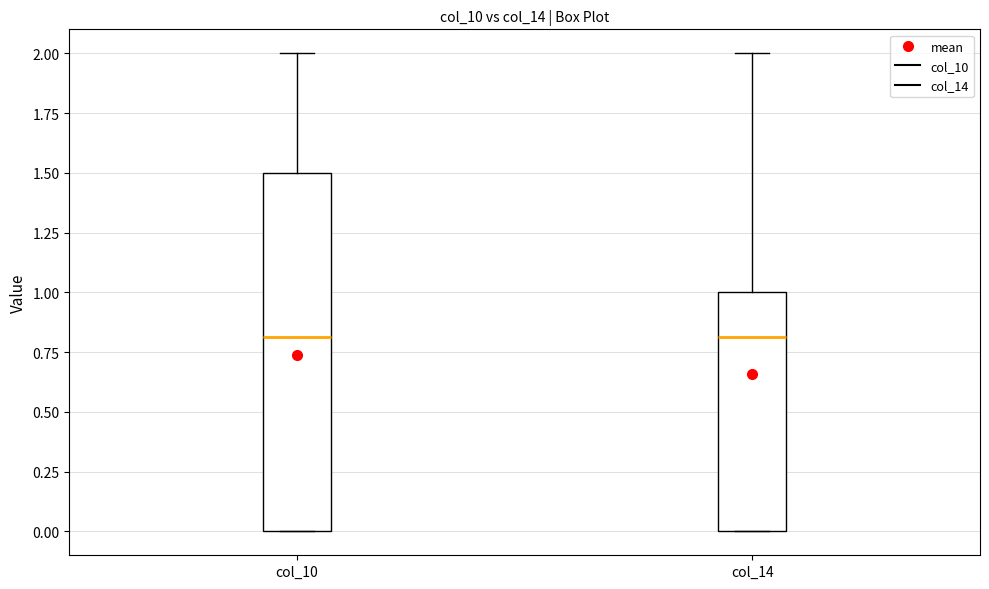

Reading left to right, transcribe this box plot: for each box, give where its median line is, the range the box spans, and where its two whiskers end, as read against the y-axis. The values are not printed on the chart, so give them approximately, as read against the axis.

col_10: median 0.8, box 0.0 to 1.5, whiskers 0.0 to 2.0
col_14: median 0.8, box 0.0 to 1.0, whiskers 0.0 to 2.0